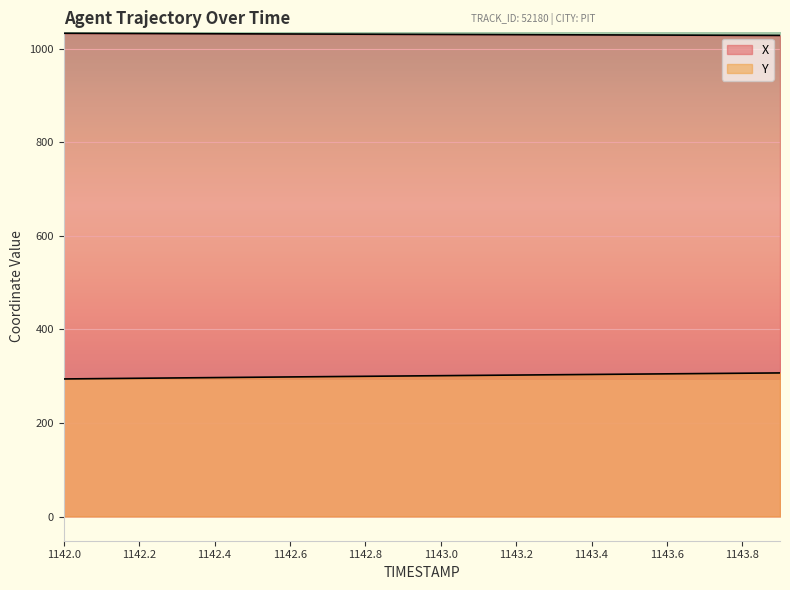

Which label corresponds to the smallest value in the chart?

1142.0